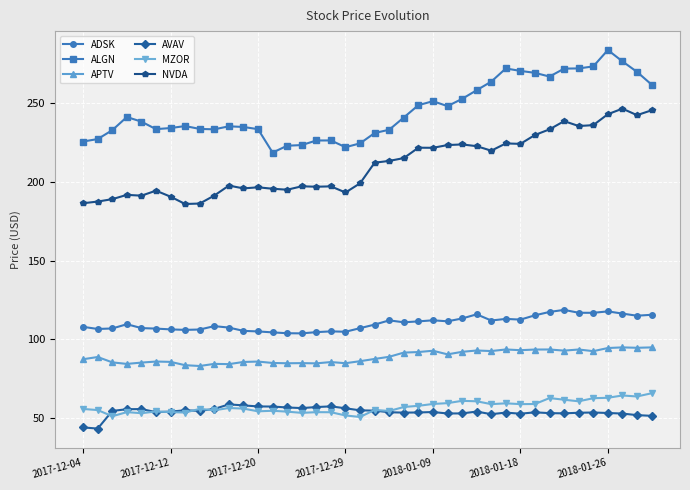

How many data points in NVDA are above 212?

20